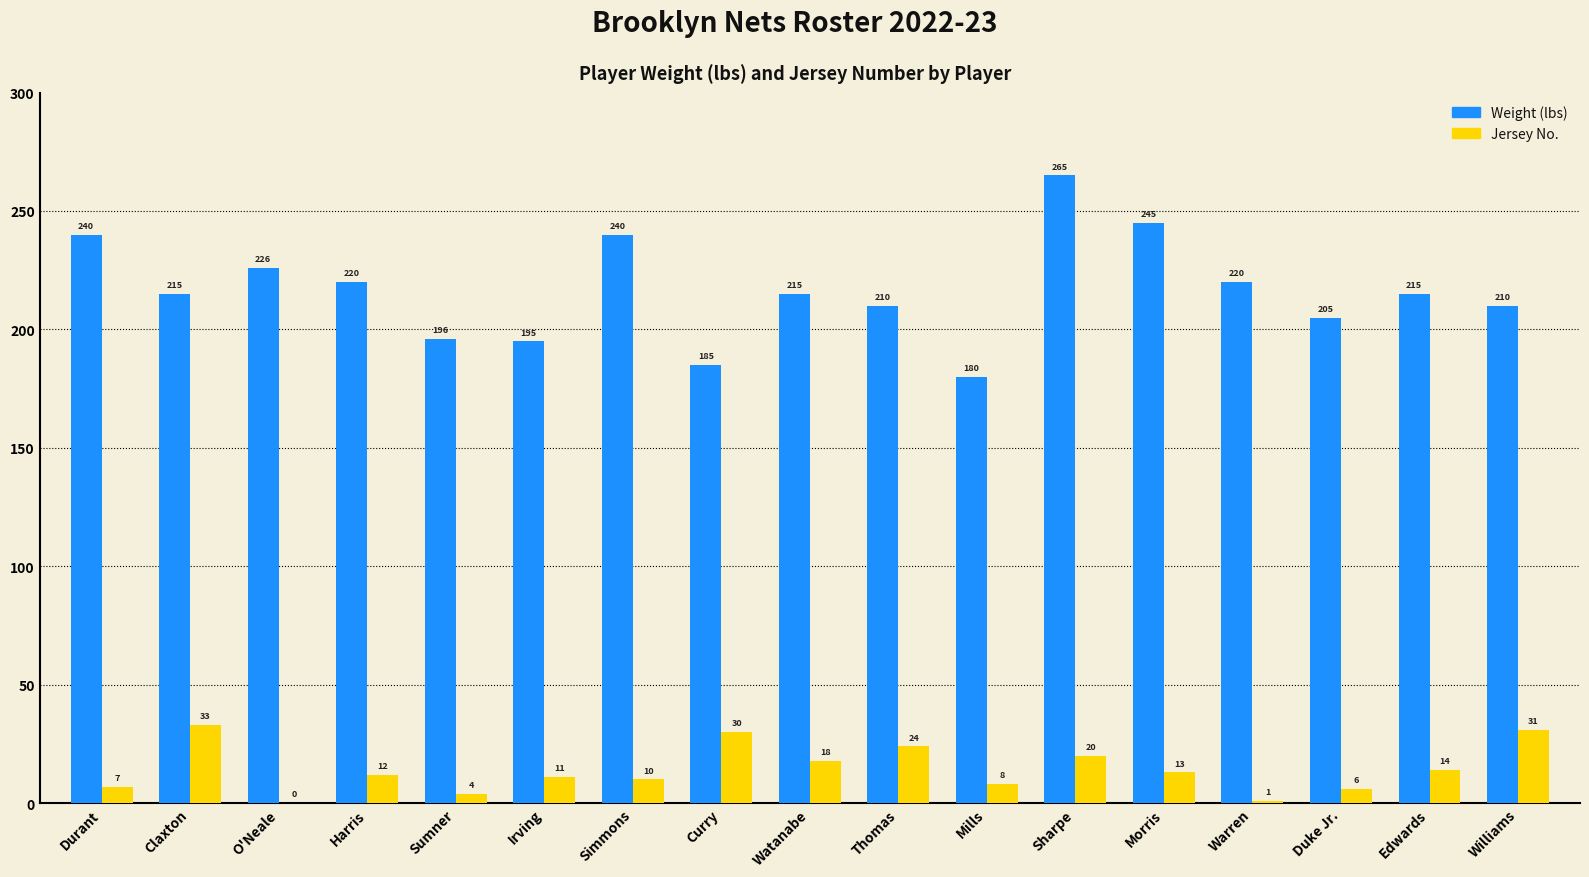

What is the sum of all Weight (lbs) values?

3682